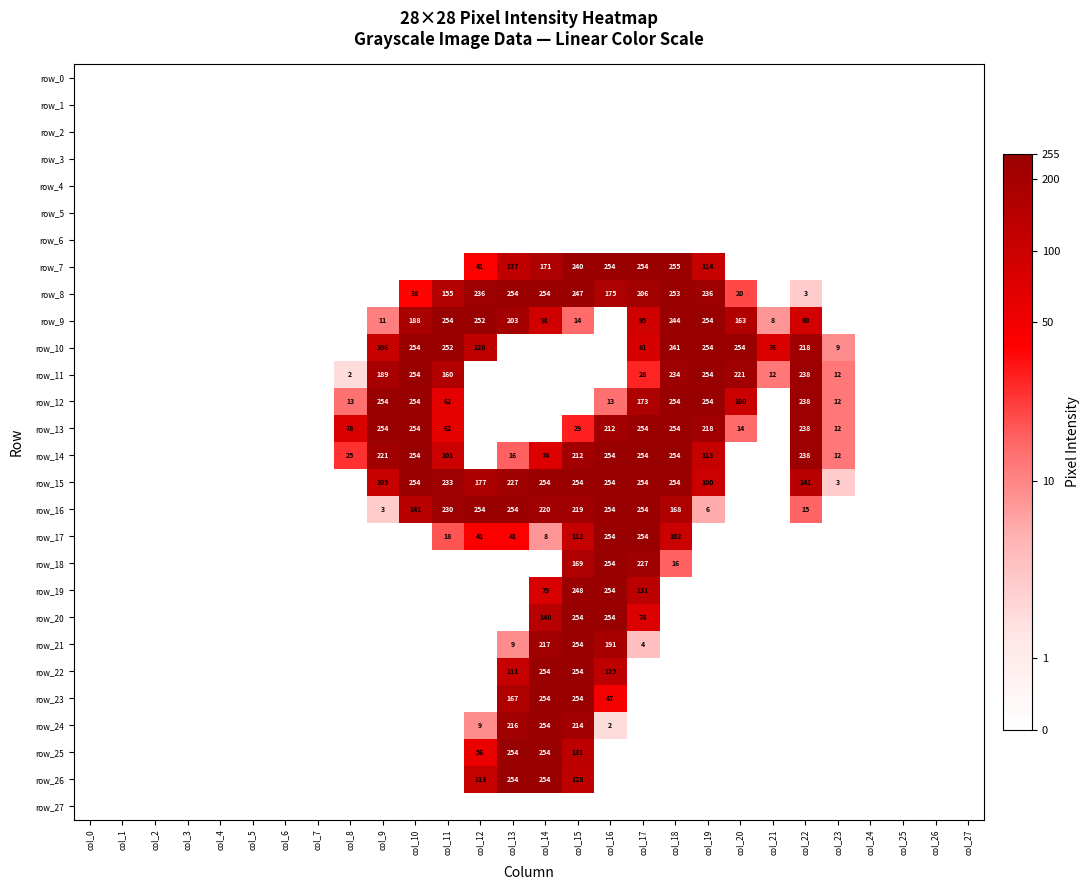

Rank the series at col_17 from highest to lowest value.

row_7, row_13, row_14, row_15, row_16, row_17, row_18, row_8, row_12, row_19, row_9, row_10, row_20, row_11, row_21, row_0, row_1, row_2, row_3, row_4, row_5, row_6, row_22, row_23, row_24, row_25, row_26, row_27